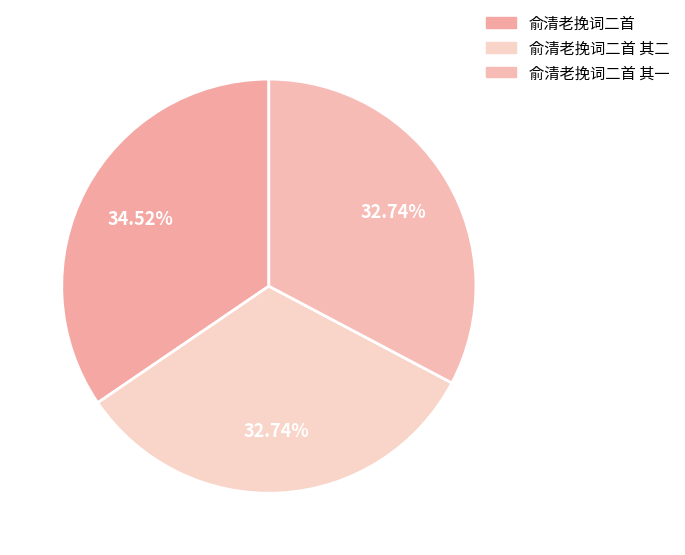

Does any single category account for the majority?

No